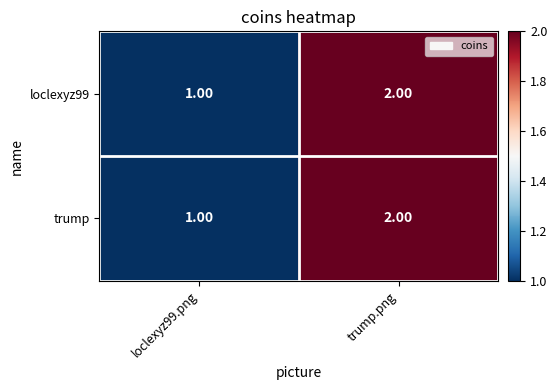

What is the sum of all trump values?

3